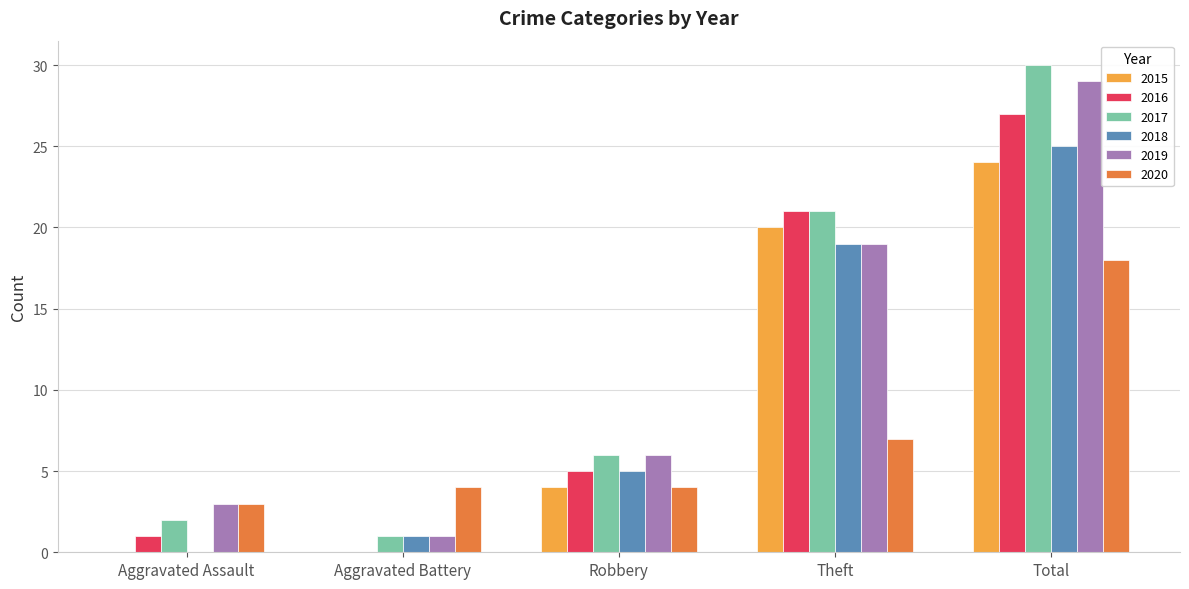

Which series has the largest total across all categories?

2017